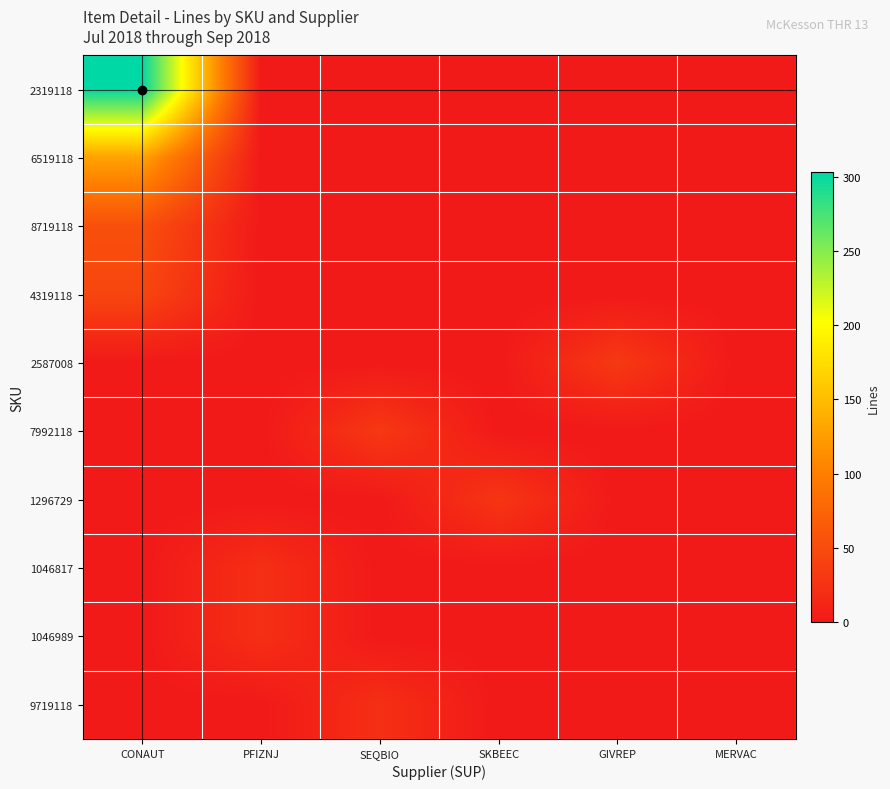

At how many categories does at least one series exceed 179?

1